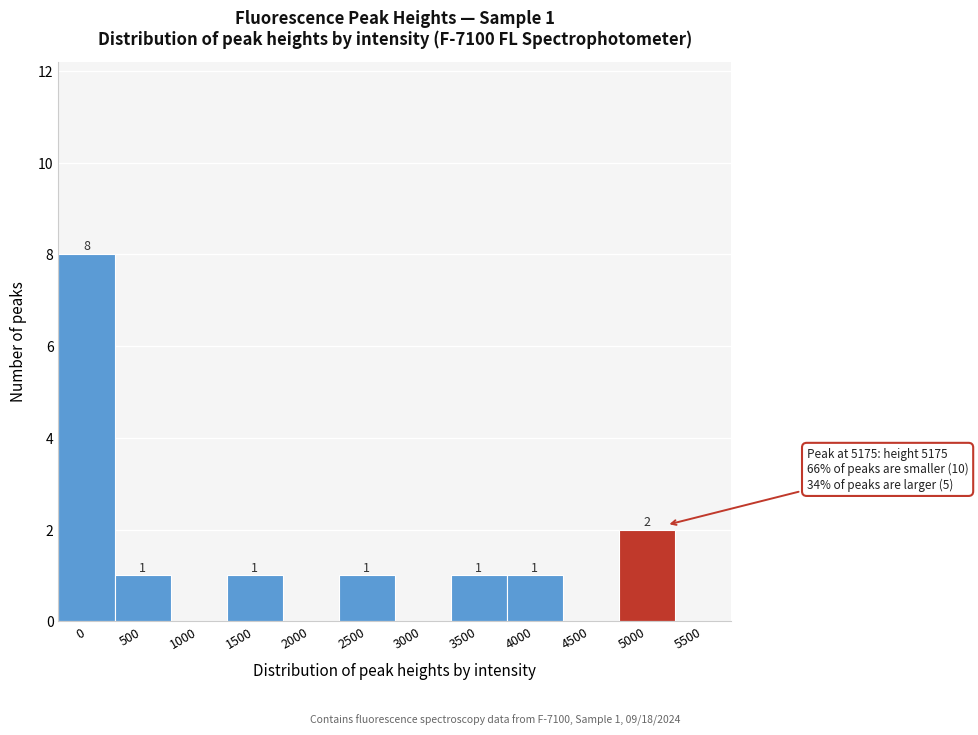

Reading left to right, what are all the values shown in this chart?

0=8	500=1	1000=0	1500=1	2000=0	2500=1	3000=0	3500=1	4000=1	4500=0	5000=2	5500=0